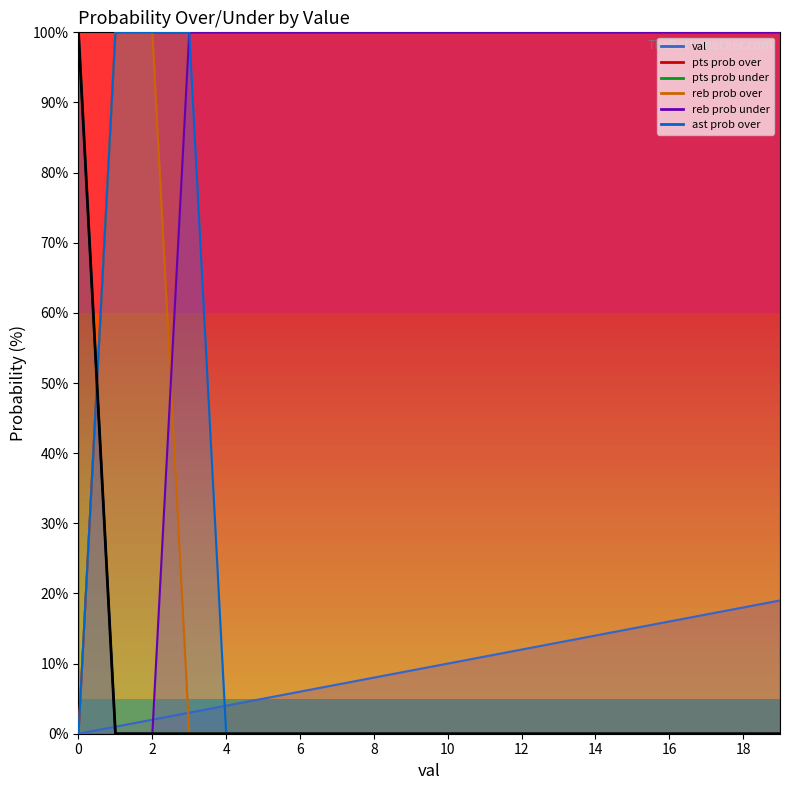

List the labels in order of pts prob under value, largest first.

0, 1, 2, 3, 4, 5, 6, 7, 8, 9, 10, 11, 12, 13, 14, 15, 16, 17, 18, 19